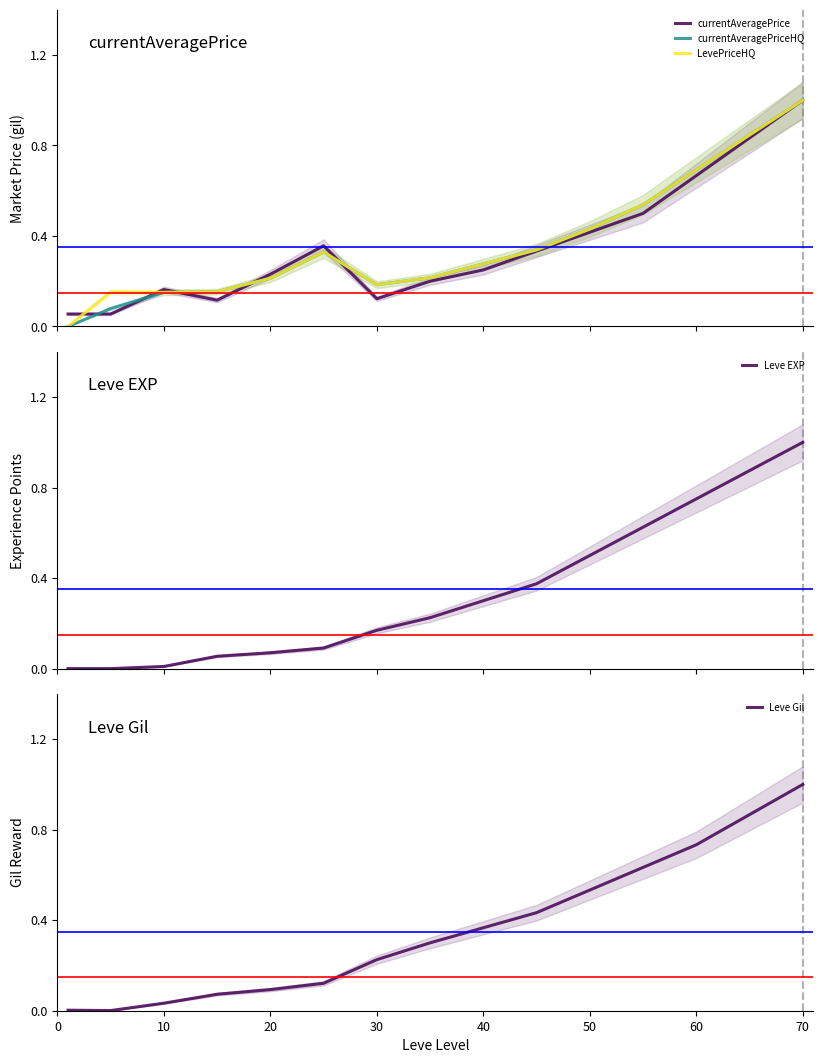

After their last crossing, which series has the higher values: currentAveragePrice or Leve Gil?

Leve Gil